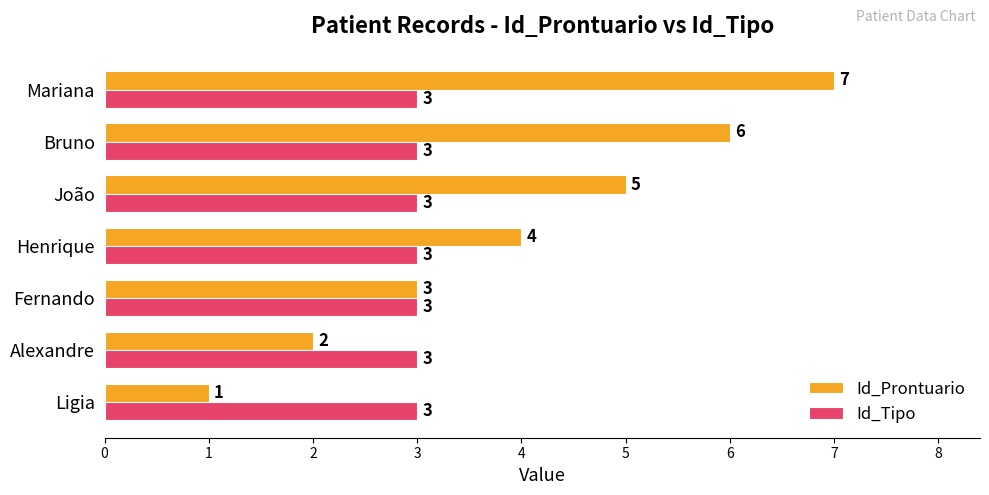

How many values in the Id_Prontuario series are below 4?

3